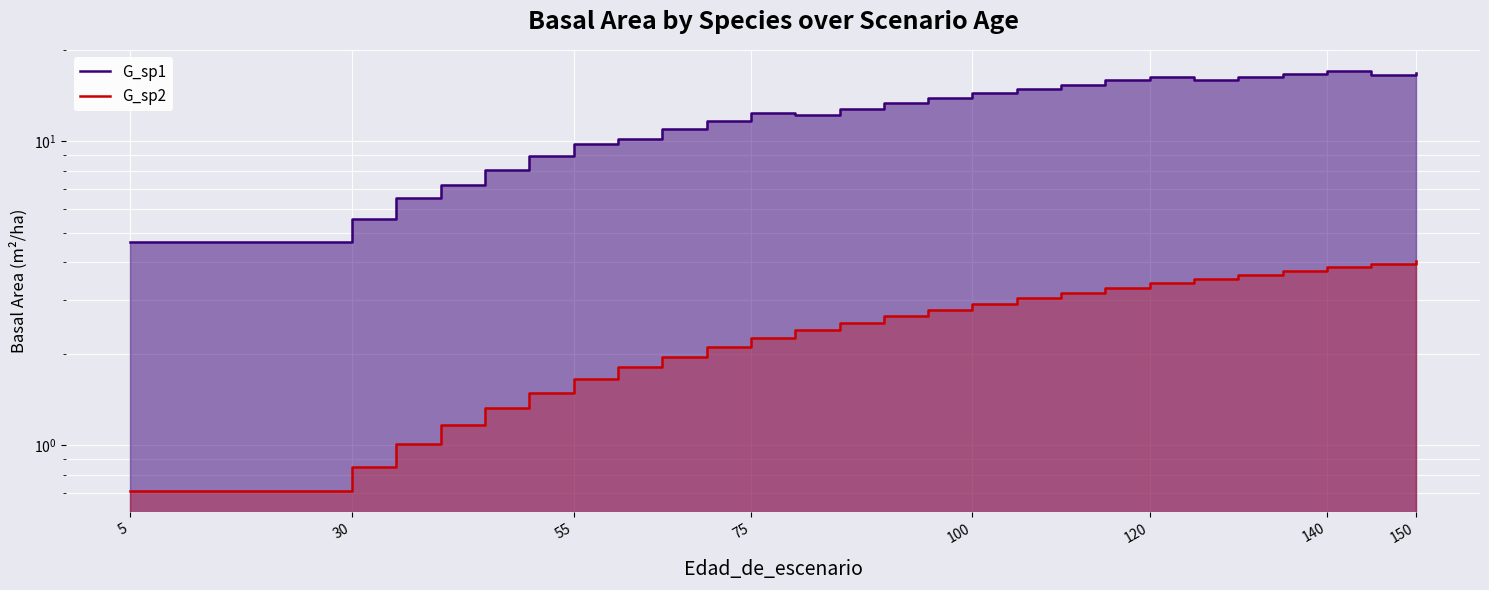

True or false: G_sp1 and G_sp2 cross at least once.

False